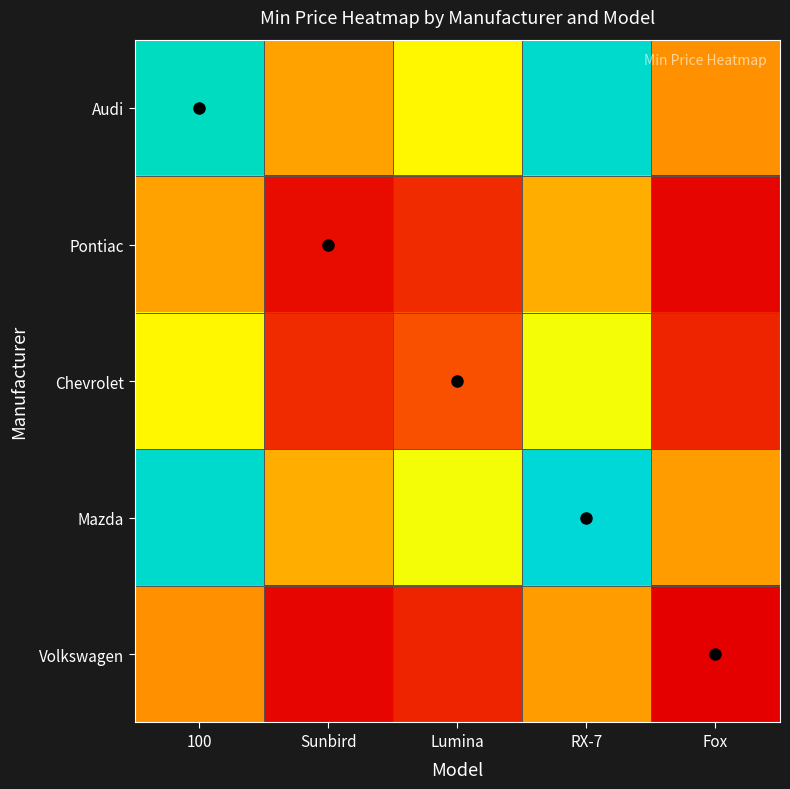

Rank the series by their maximum value, from lowest to highest.

Volkswagen, Pontiac, Chevrolet, Audi, Mazda